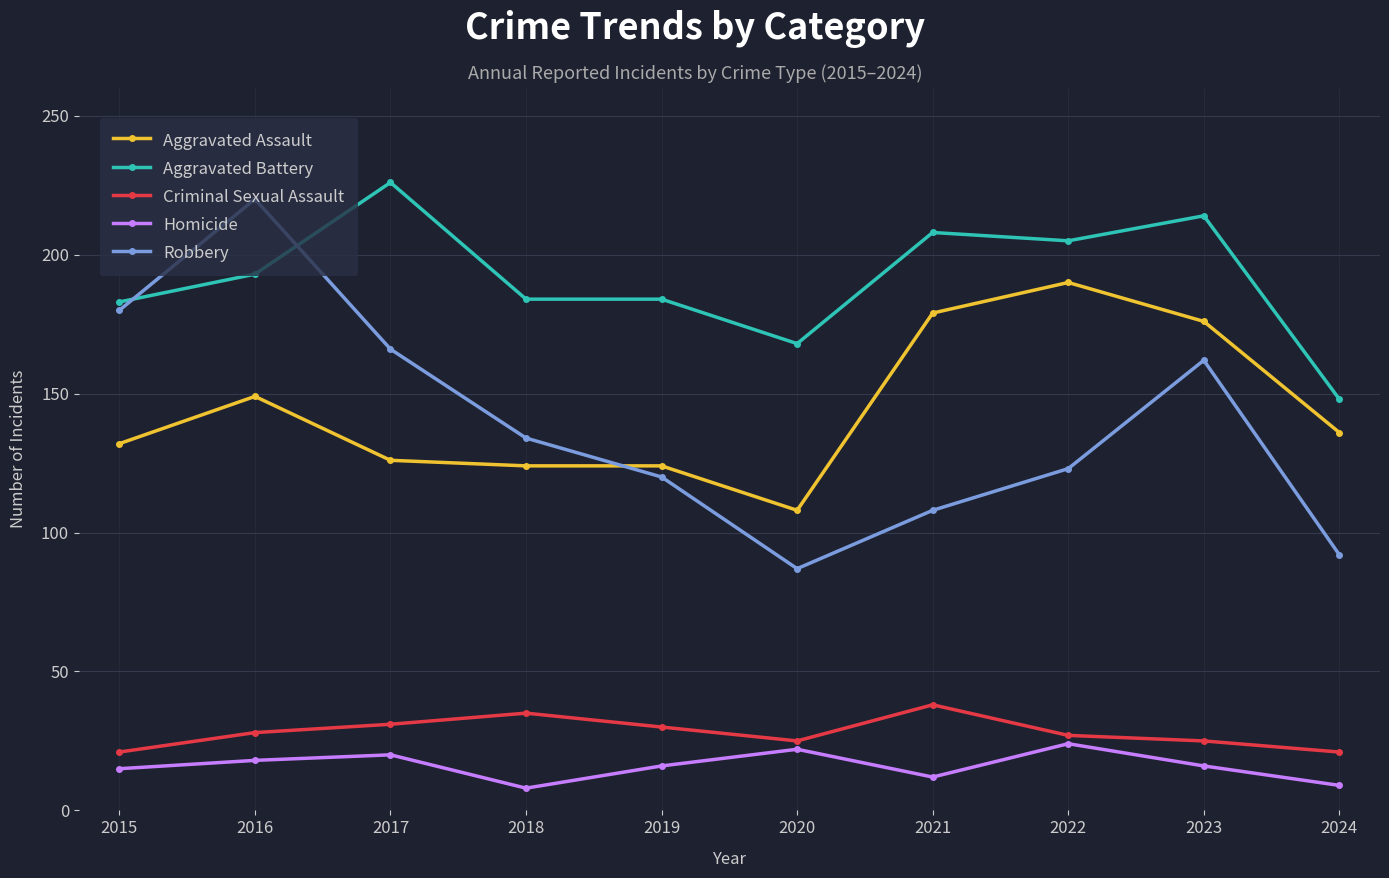

The value of Aggravated Assault at 2017 is 203. True or false?

False